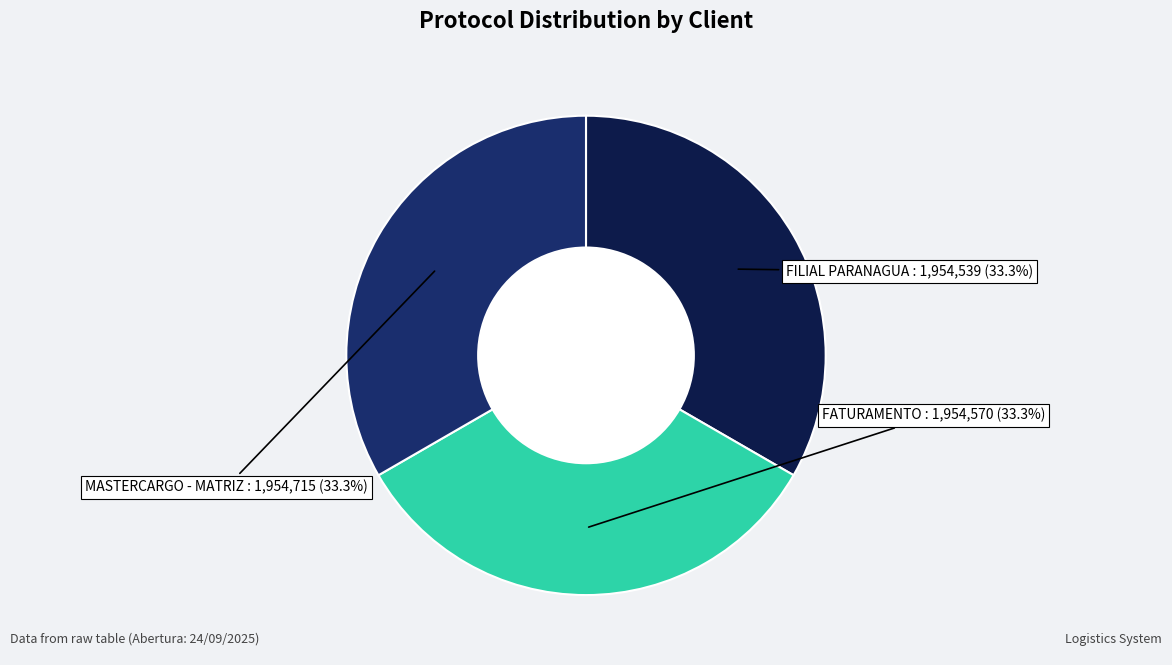

Is there a majority slice in this chart?

No